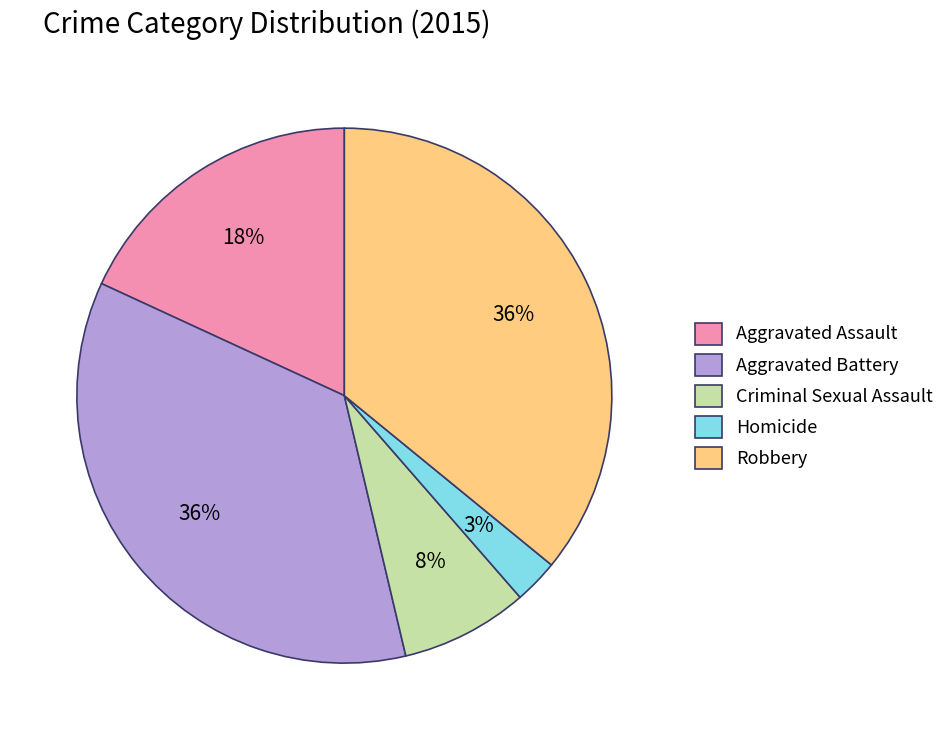

The Aggravated Battery slice represents 36% of the pie. True or false?

True